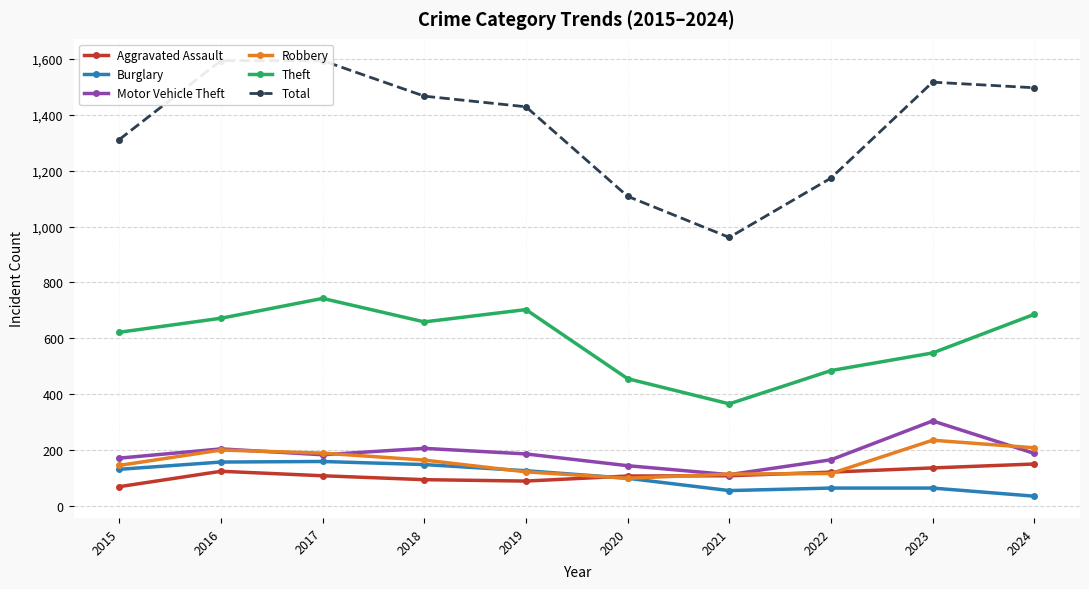

Which category has the highest value across all series?

2016